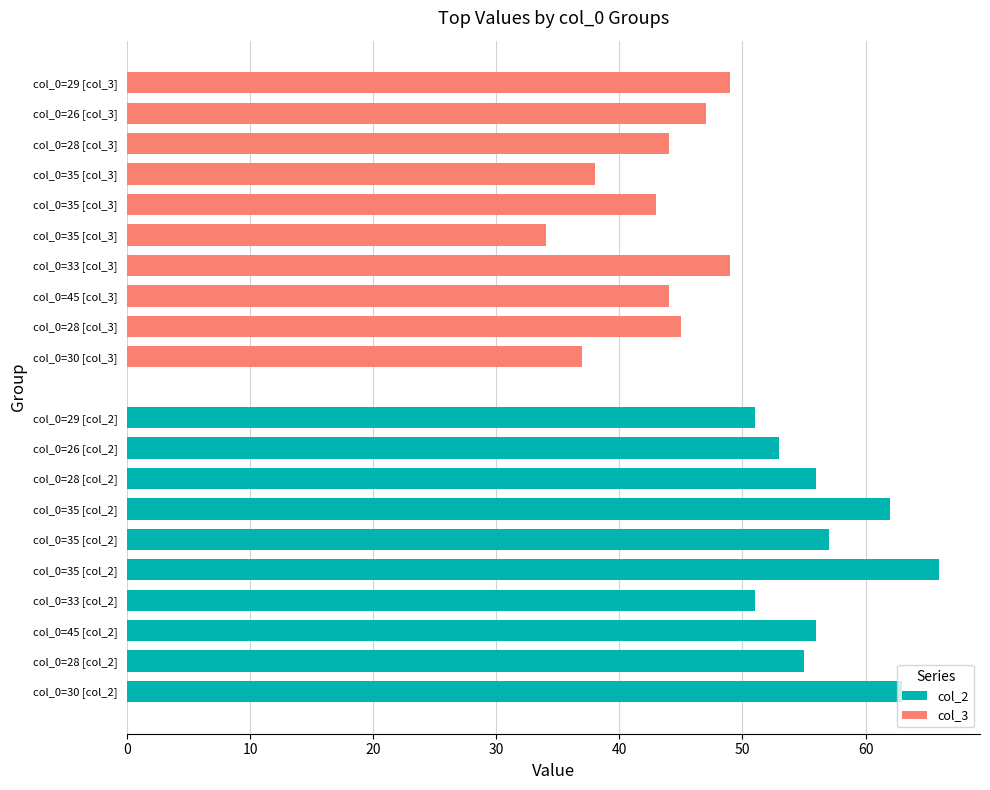

Is the value of col_3 at 50 greater than the value of col_2 at 70?

No